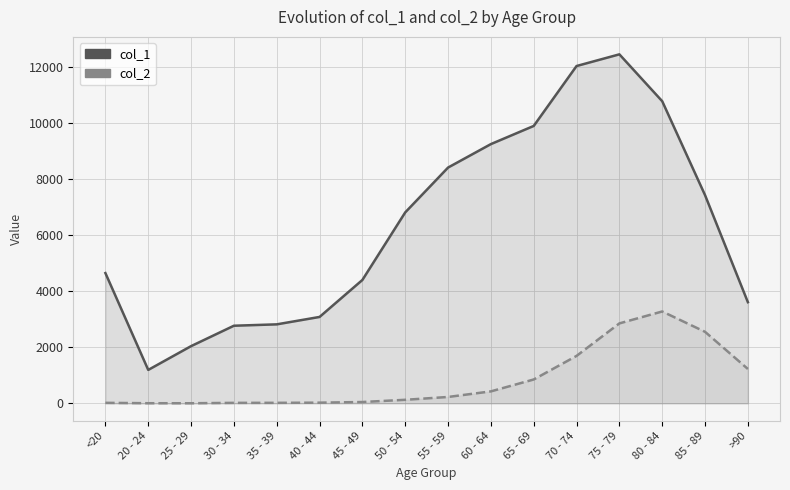

Rank the series by their average value, from highest to lowest.

col_1, col_2